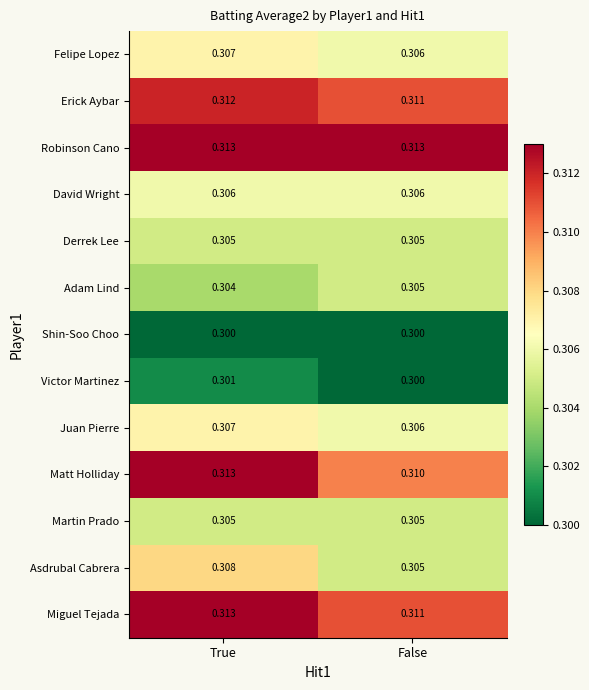

What is the total value across all series at False?

4.0